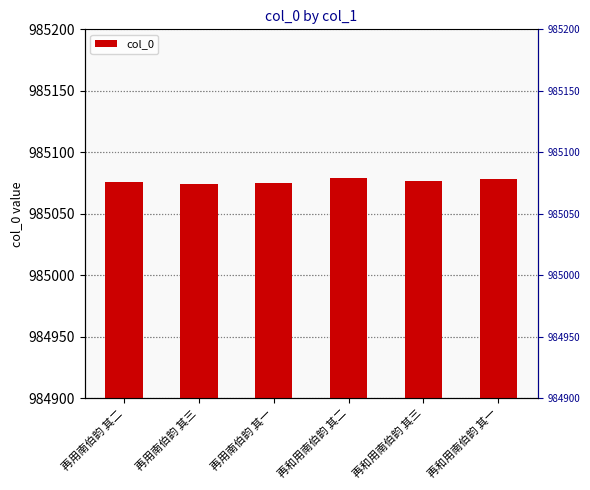

What position from the right is 再用南伯韵 其一?

4